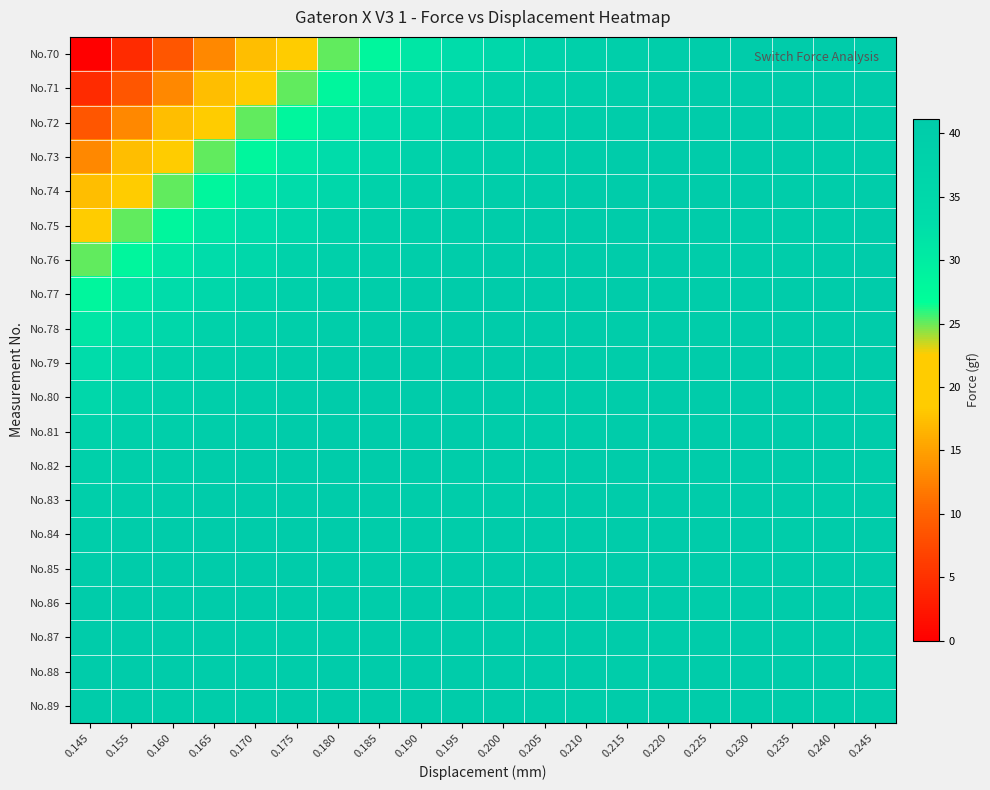

Which series has the widest spread of values?

No.70